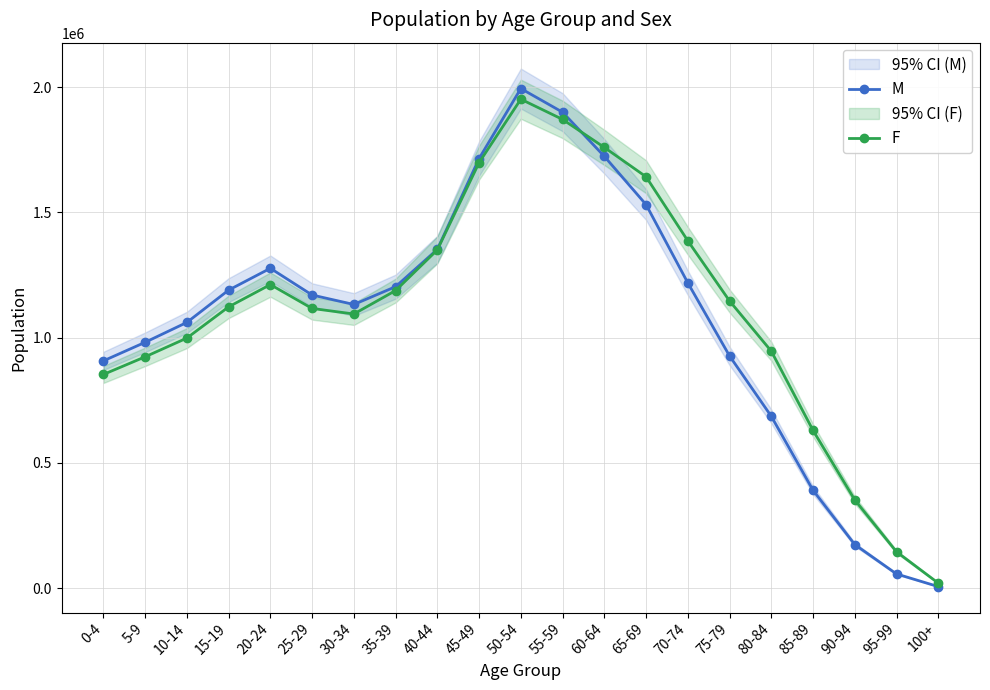

True or false: M has a value of 5739 at 100+.

True